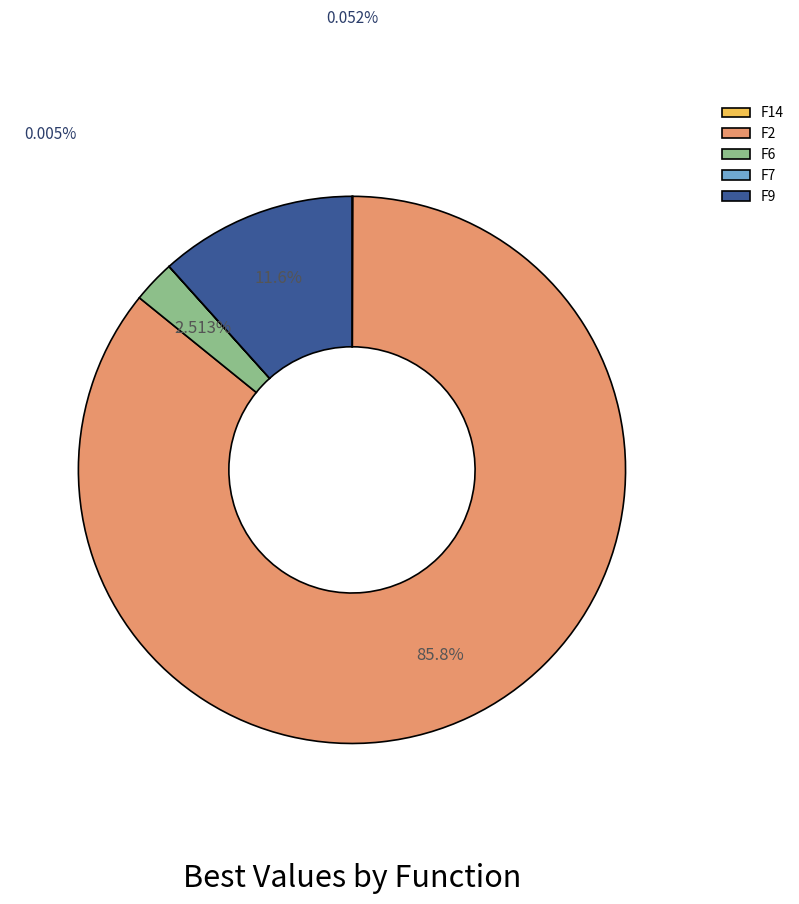

What is the largest slice in the pie chart?

F2